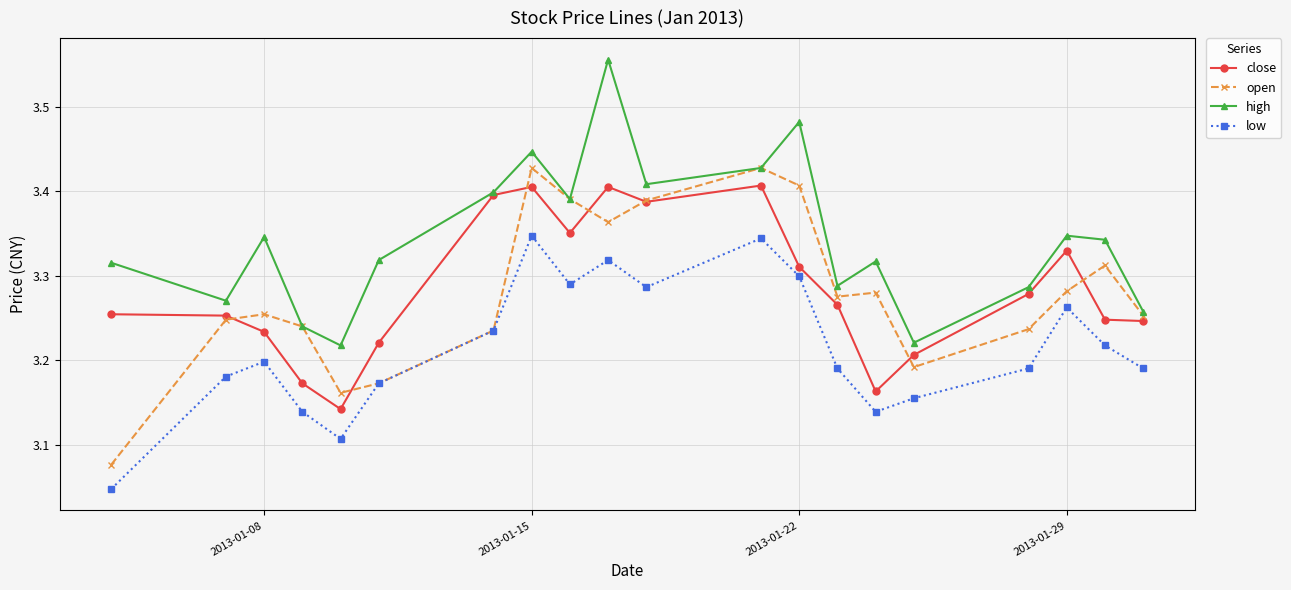

What is the sum of all low values?

64.3